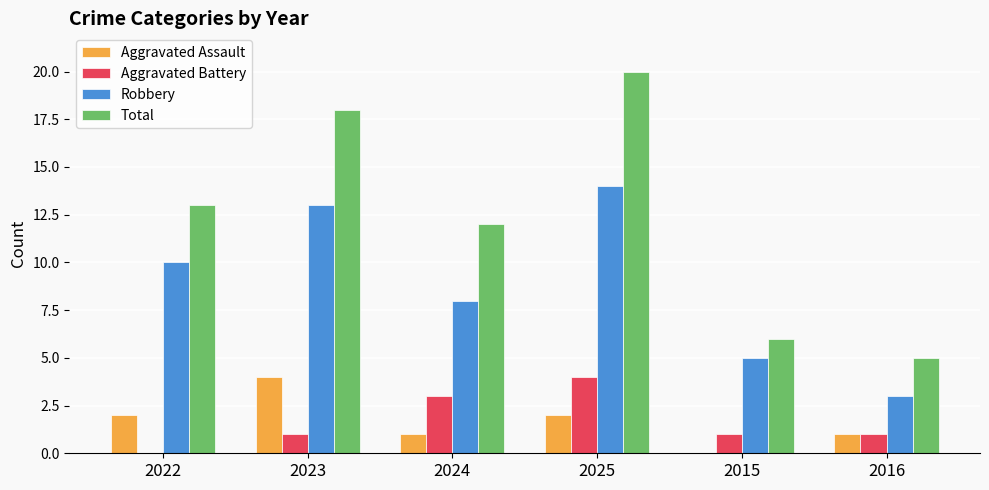

How many groups of bars are there?

6